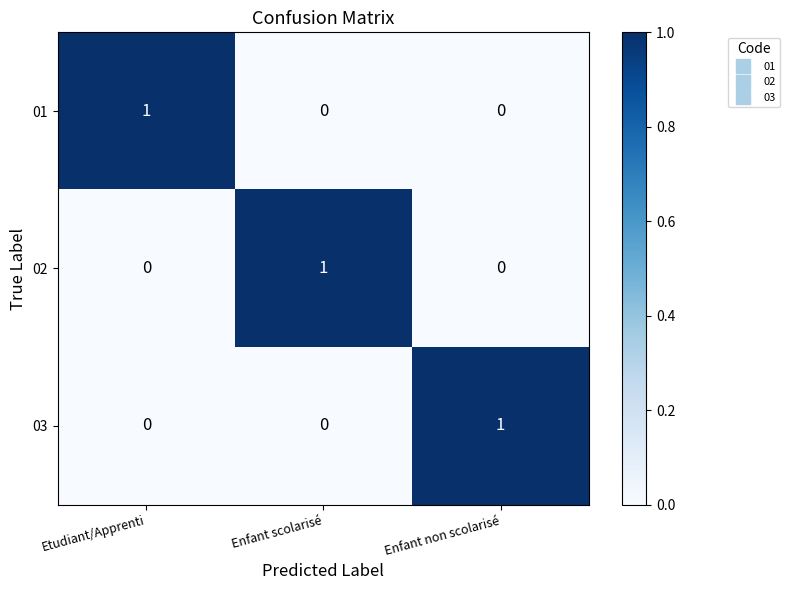

At how many categories does at least one series exceed 0?

3